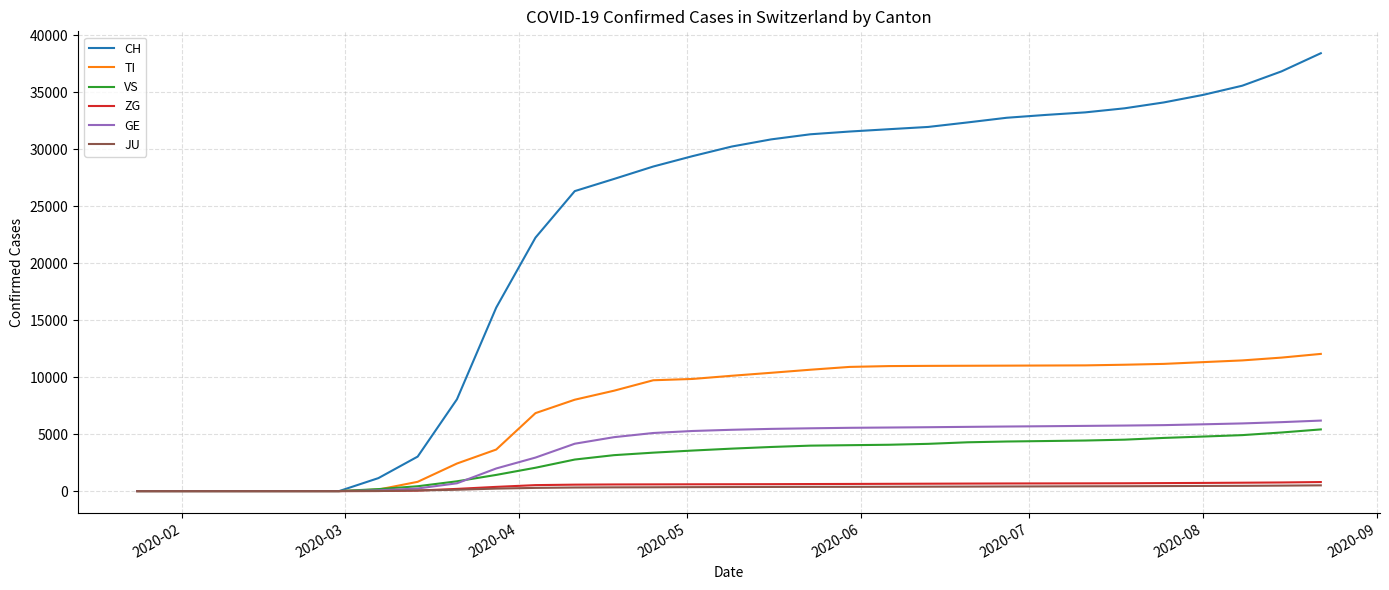

What is the sum of all TI values?

227193